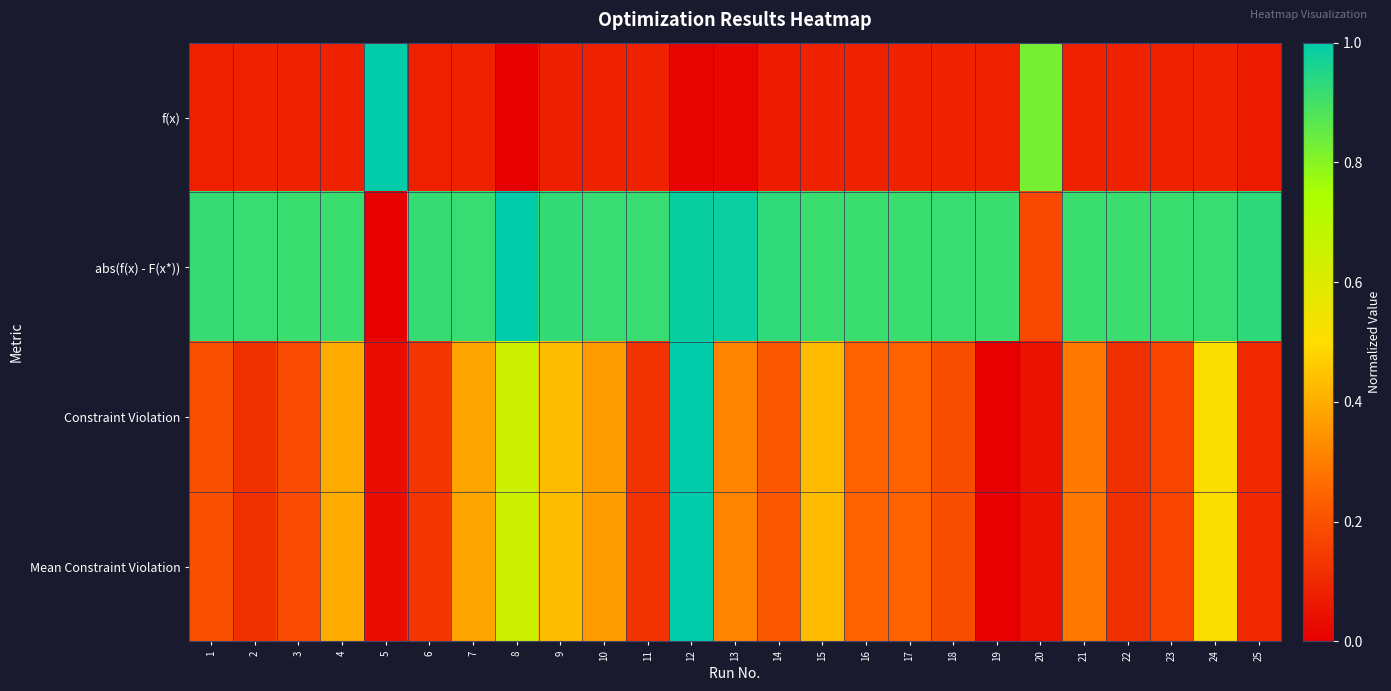

What is the difference between the highest and lowest values at 14?

0.9